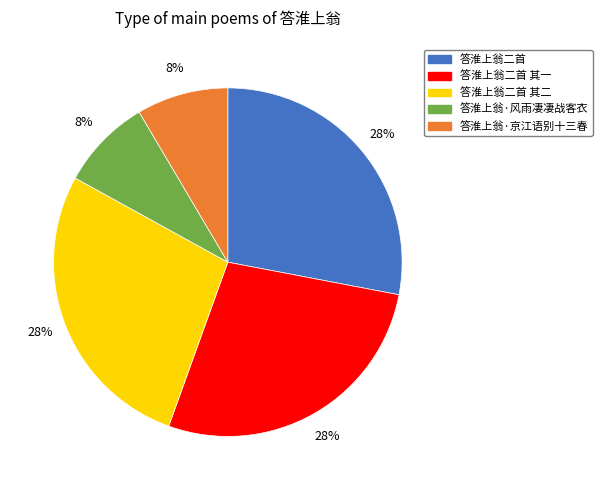

The 答淮上翁二首 其一 slice represents 28% of the pie. True or false?

True